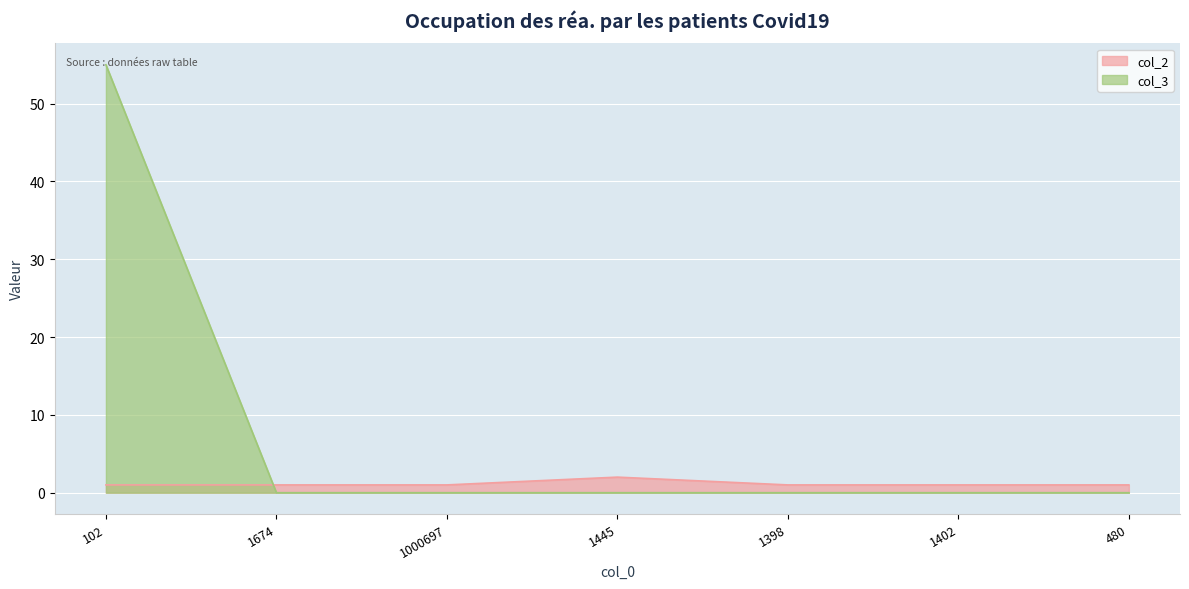

The value of col_2 at 1674 is 2. True or false?

False